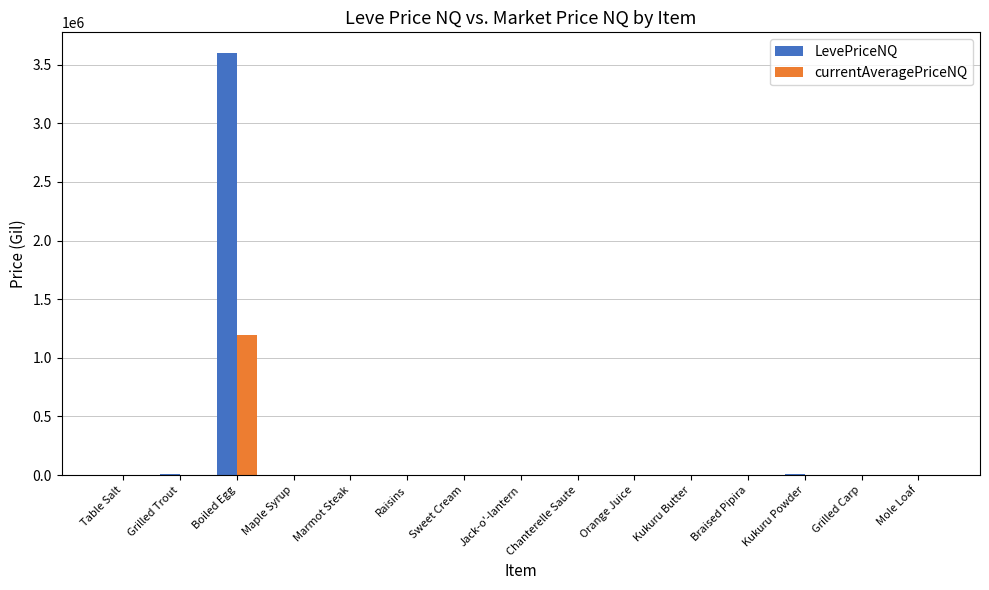

How many categories are shown in the chart?

15